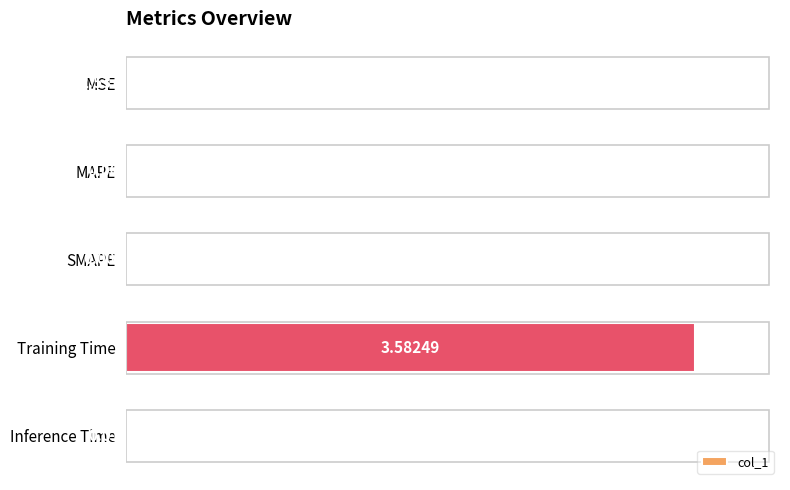

Which label corresponds to the largest value in the chart?

Training Time